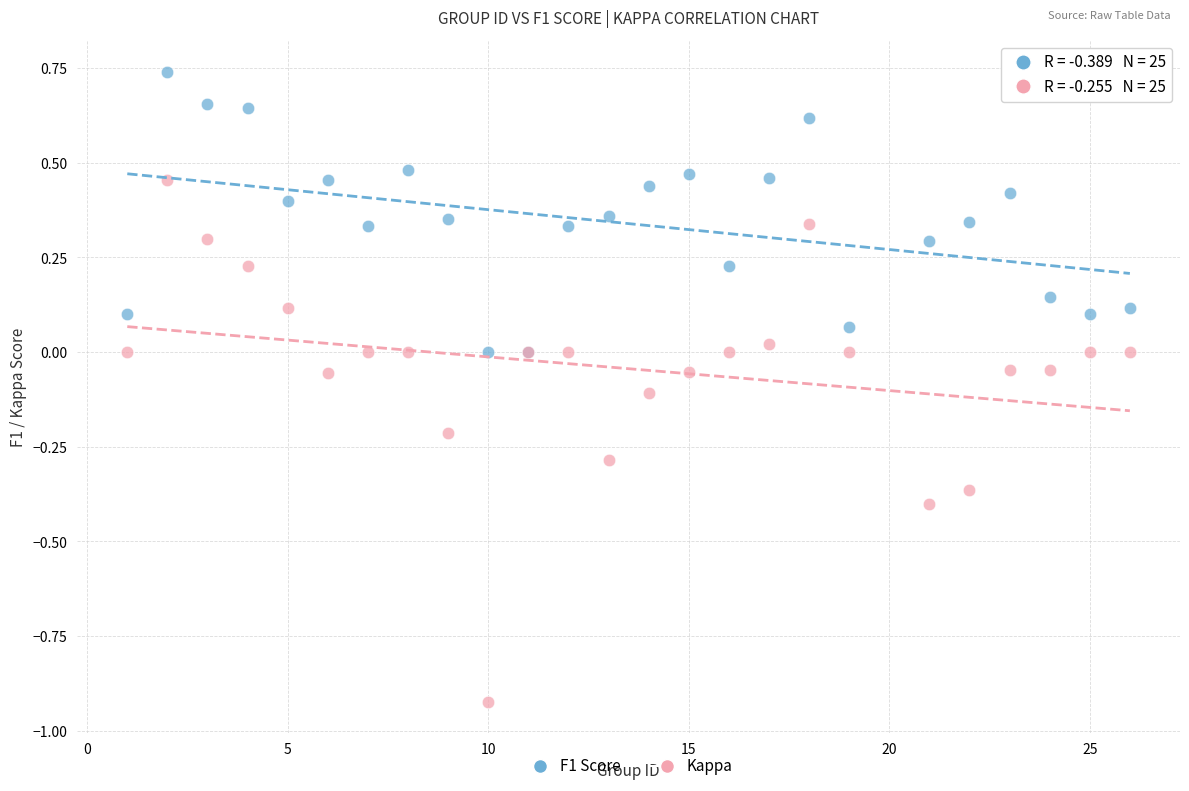

Which series reaches the maximum Y coordinate?

F1 Score